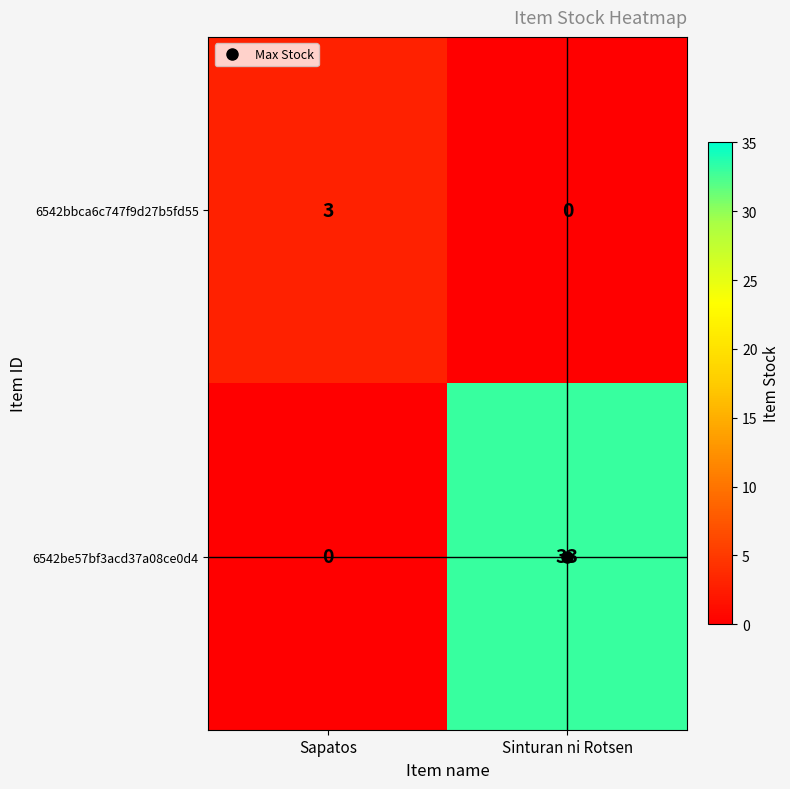

What value does the 6542be57bf3acd37a08ce0d4 series have at Sinturan ni Rotsen?

33